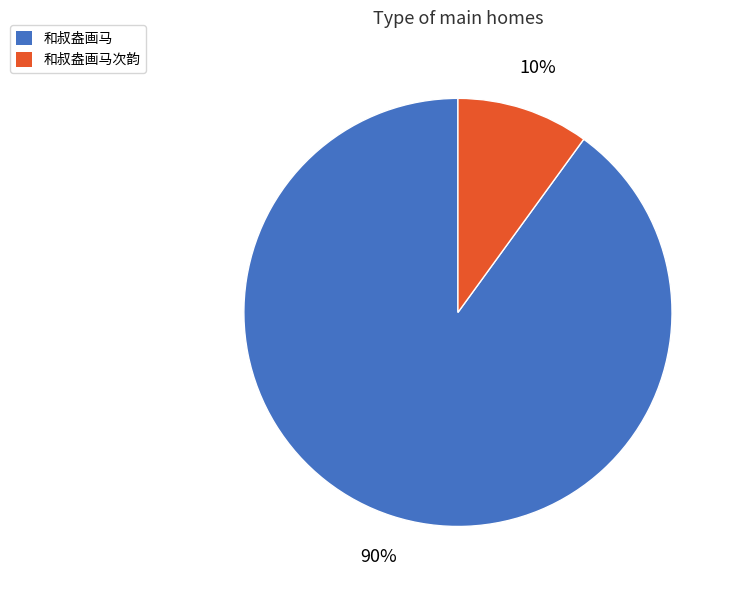

Which has a higher value, 和叔盎画马次韵 or 和叔盎画马?

和叔盎画马